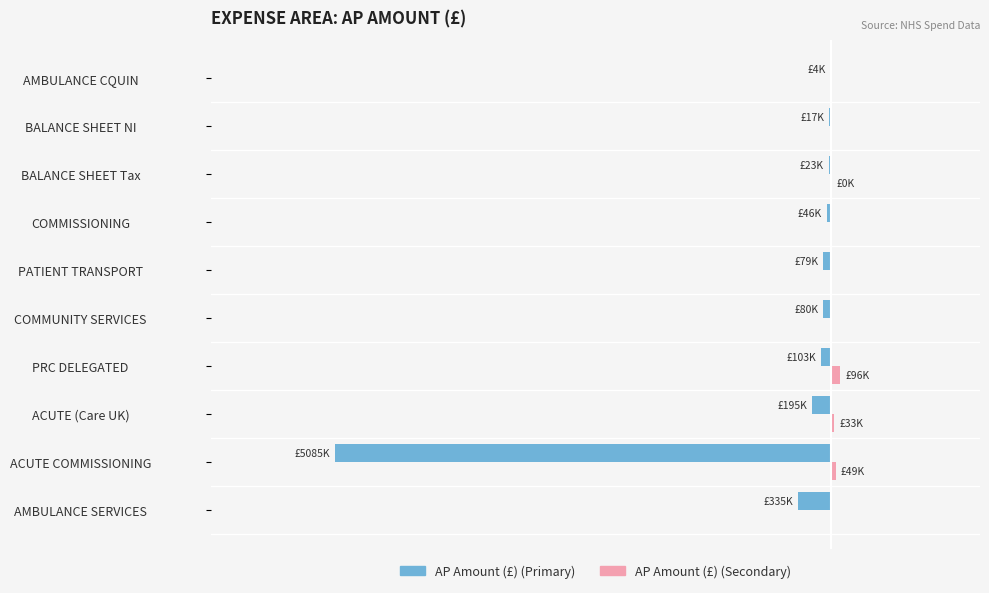

The AP Amount (£) series shows -5749.8 at AMBULANCE CQUIN. True or false?

False